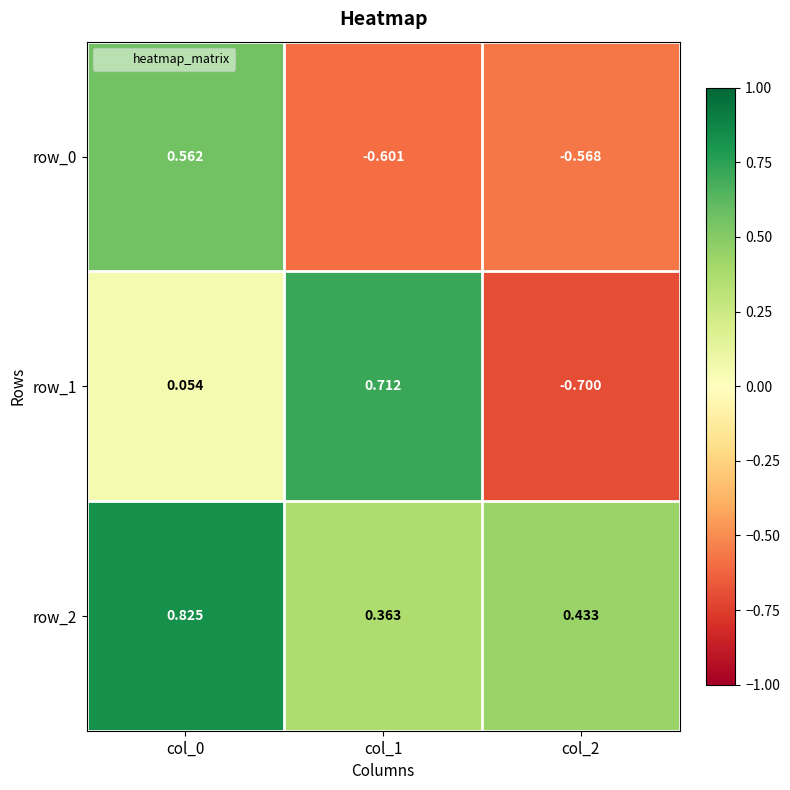

How many row_0 values are between 0 and 1?

1